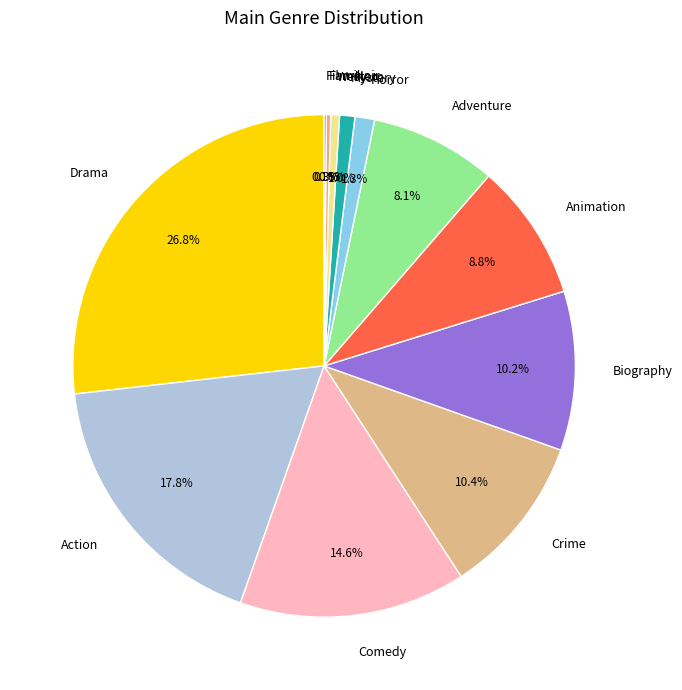

What percentage is NOT represented by Crime?

89.6%